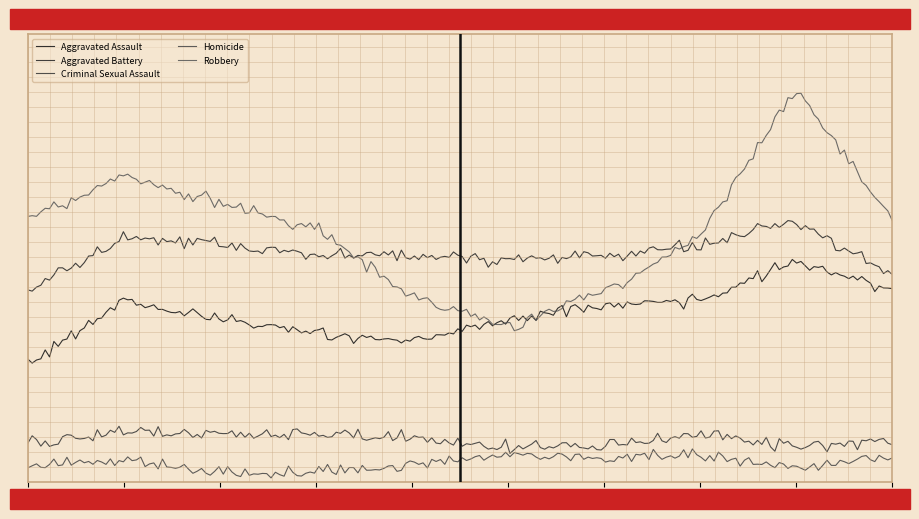

At how many categories does at least one series exceed 76?

10